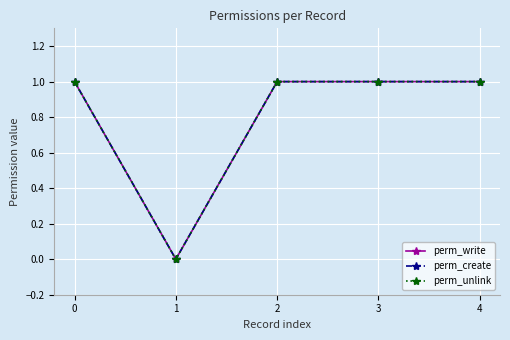

Is this an area chart (filled region under the line)?

No